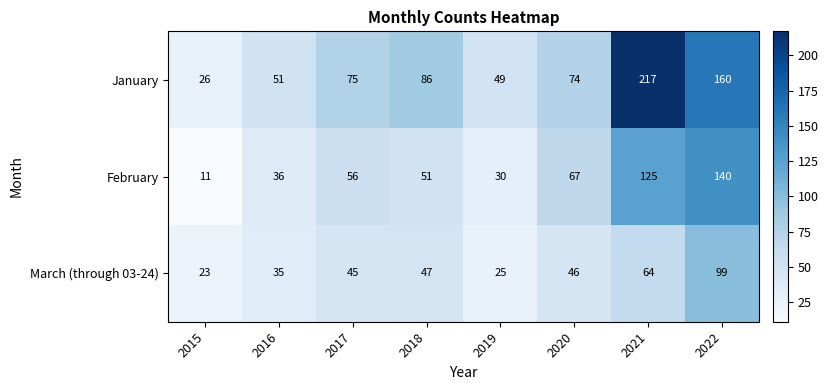

Rank the series by their average value, from lowest to highest.

March (through 03-24), February, January